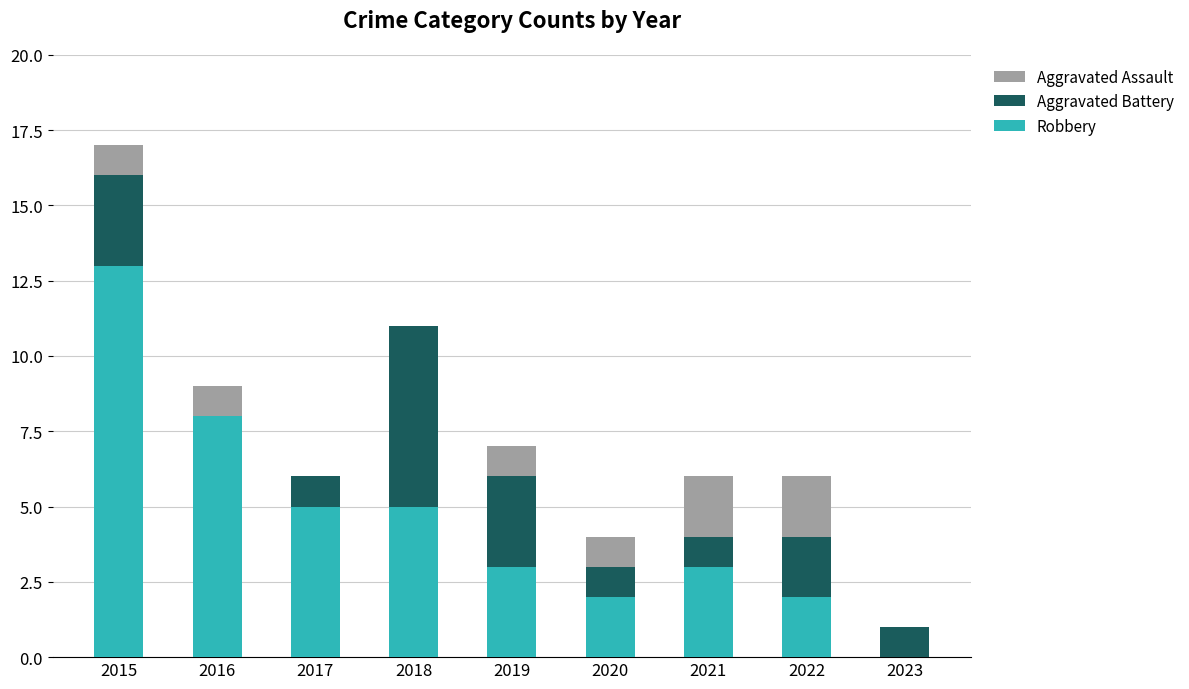

At which label does Robbery reach its peak?

2015